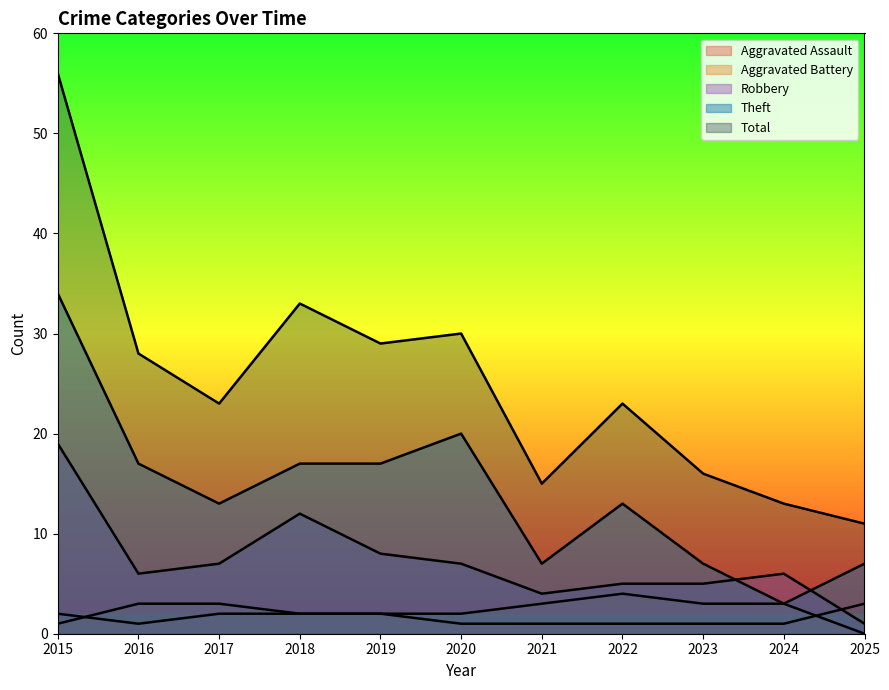

Does the chart display data point markers on the line(s)?

No